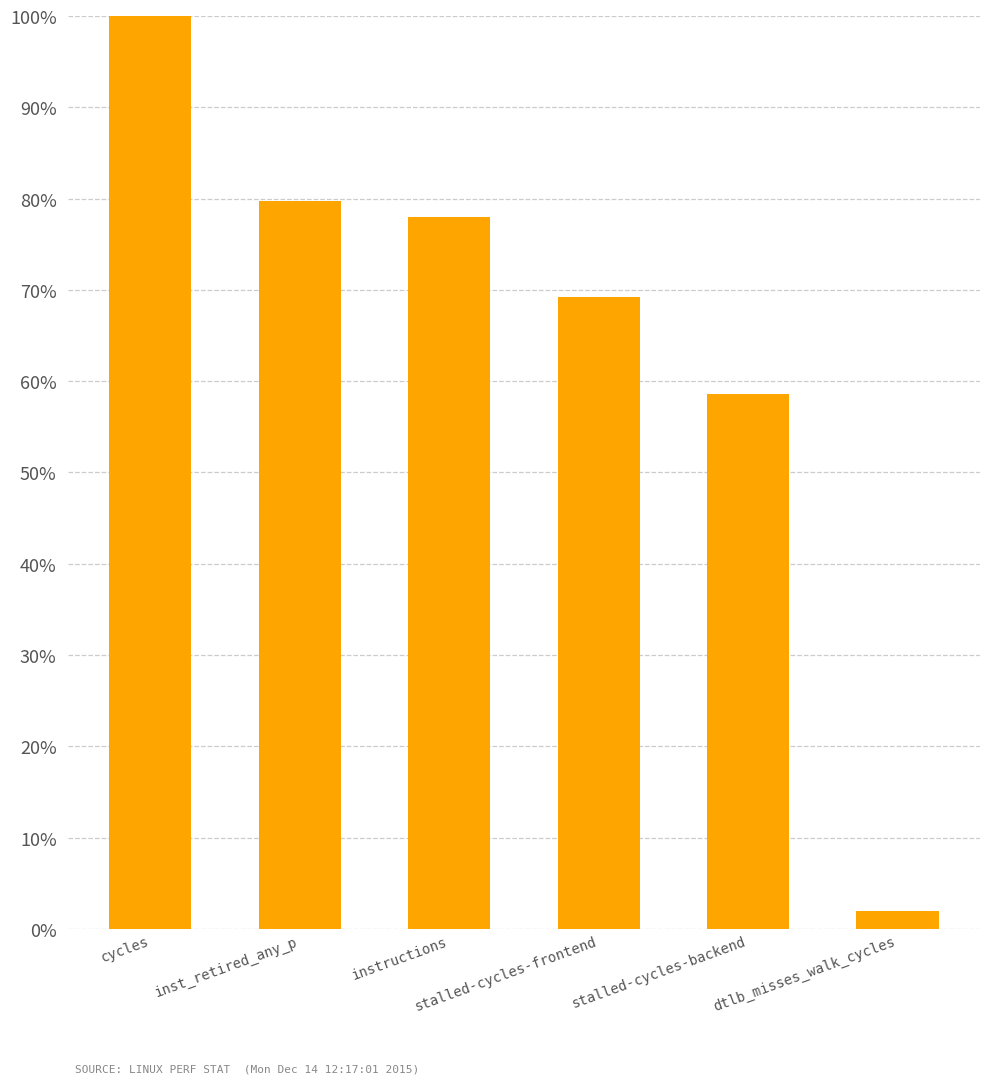

List the labels in order of value, largest first.

cycles, inst_retired_any_p, instructions, stalled-cycles-frontend, stalled-cycles-backend, dtlb_misses_walk_cycles